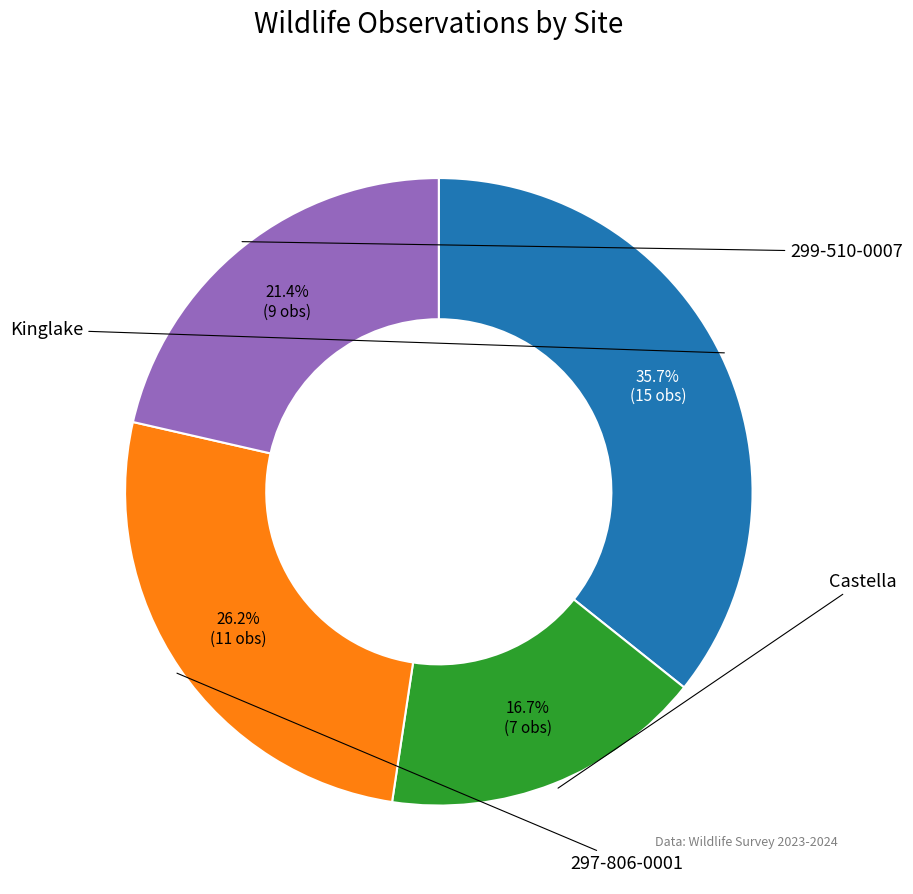

Is it true that 299-510-0007 is 30% of the pie?

False